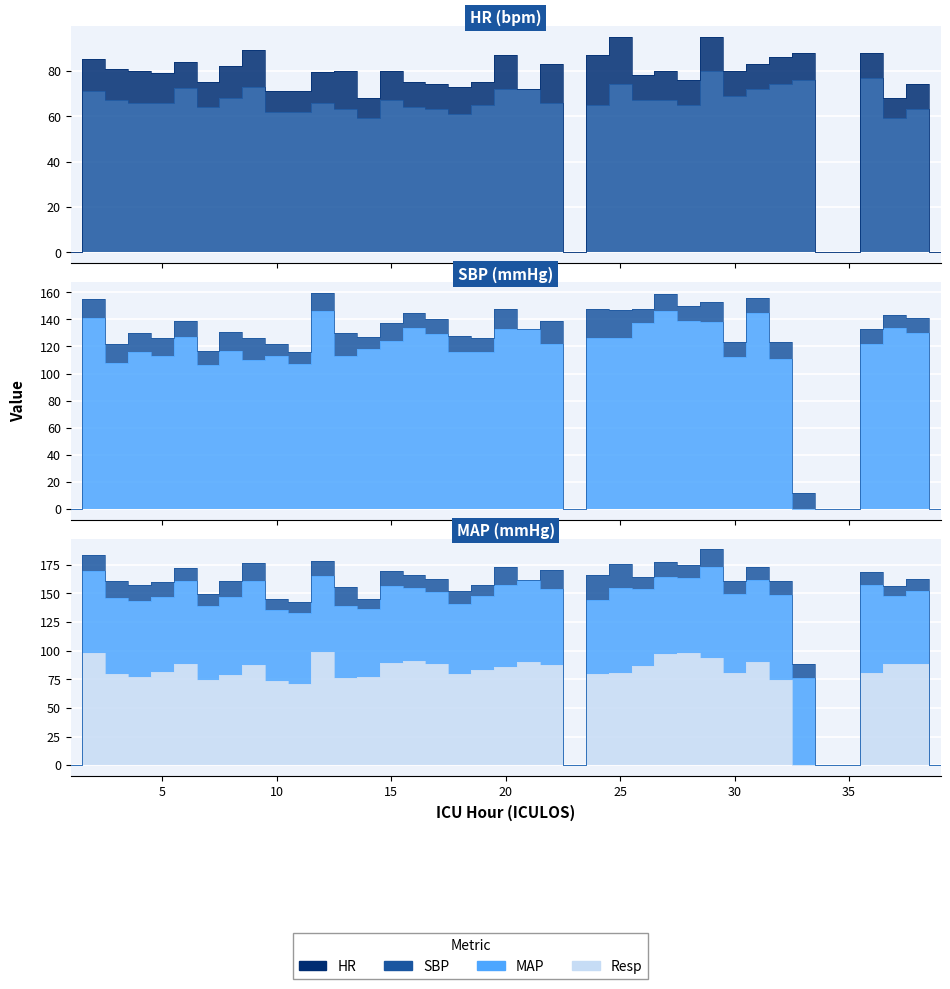

Count the number of categories in the chart.

39